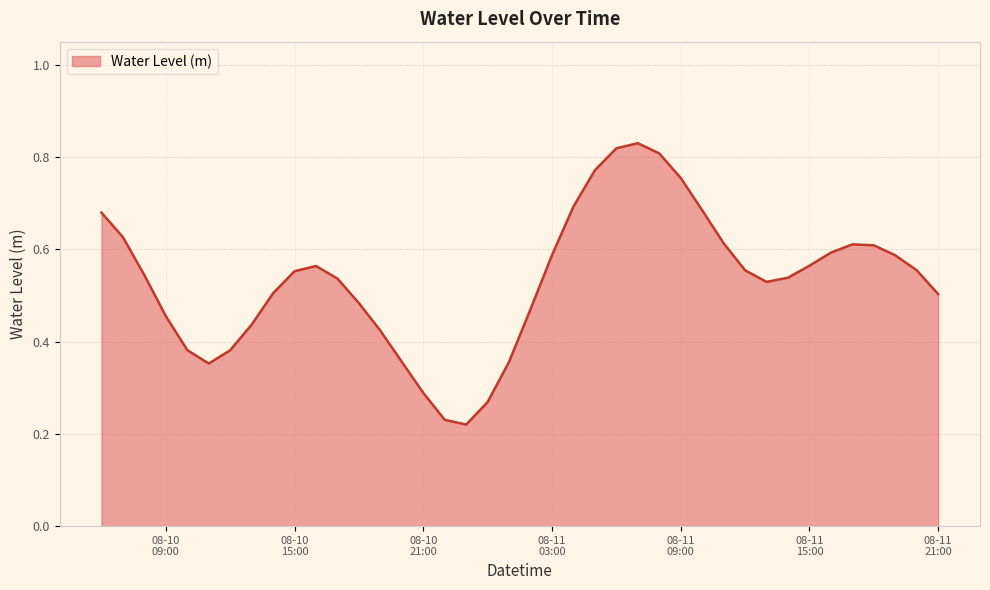

What is the value of the 7th point from the left?

0.4